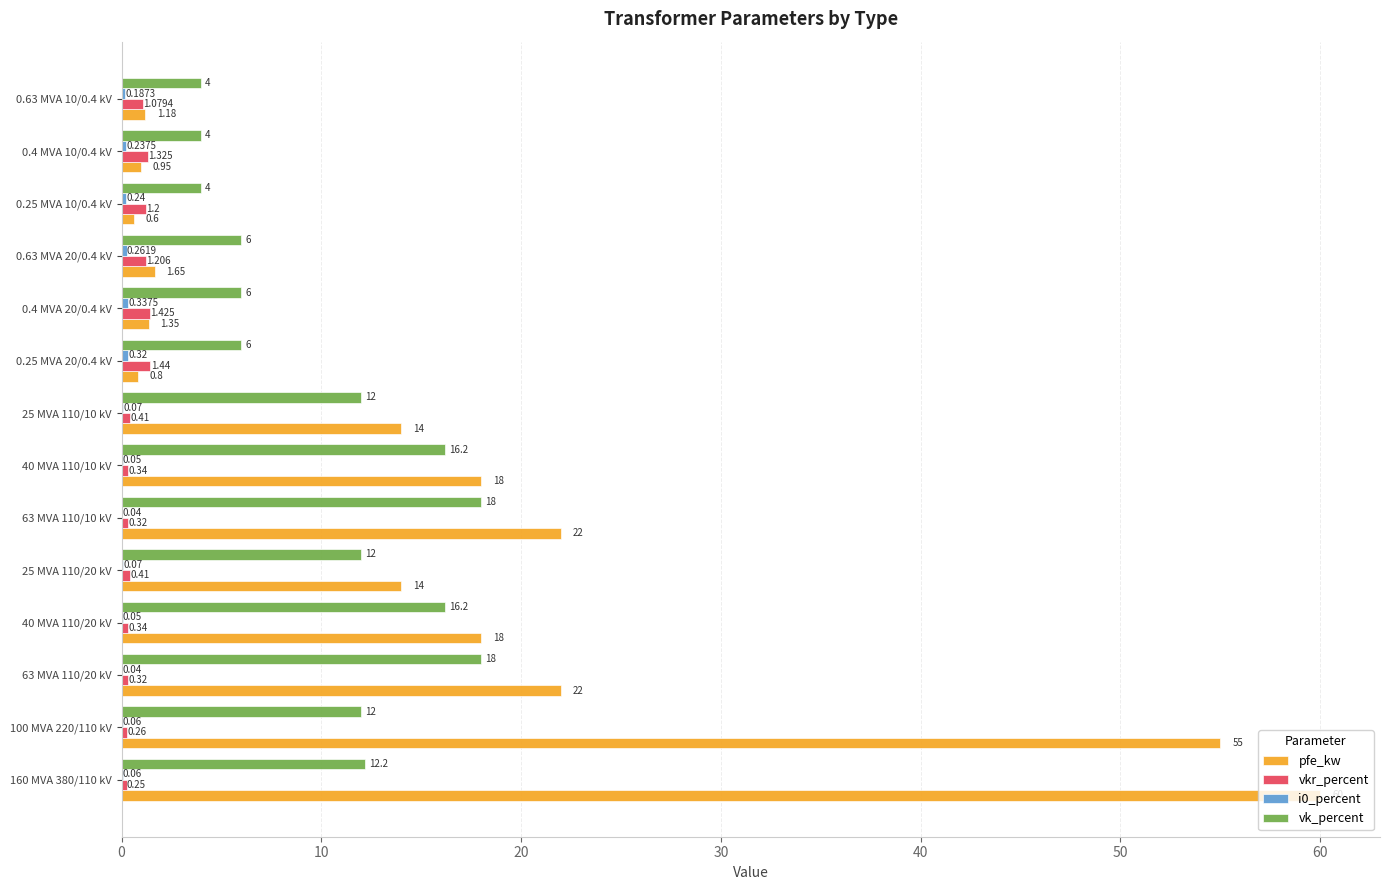

Which series has the widest spread of values?

pfe_kw